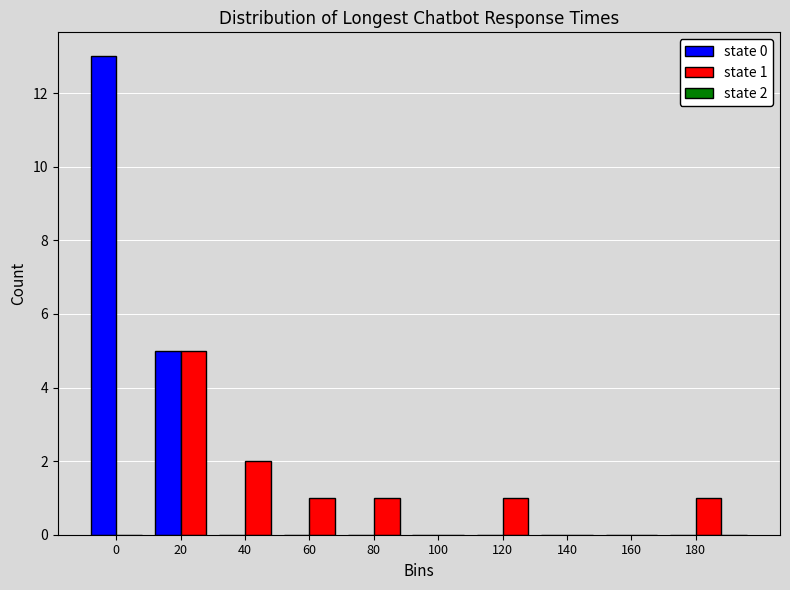

Reading left to right, transcribe all the data shown in this chart.

state 0: 0=13	20=5	40=0	60=0	80=0	100=0	120=0	140=0	160=0	180=0
state 1: 0=0	20=5	40=2	60=1	80=1	100=0	120=1	140=0	160=0	180=1